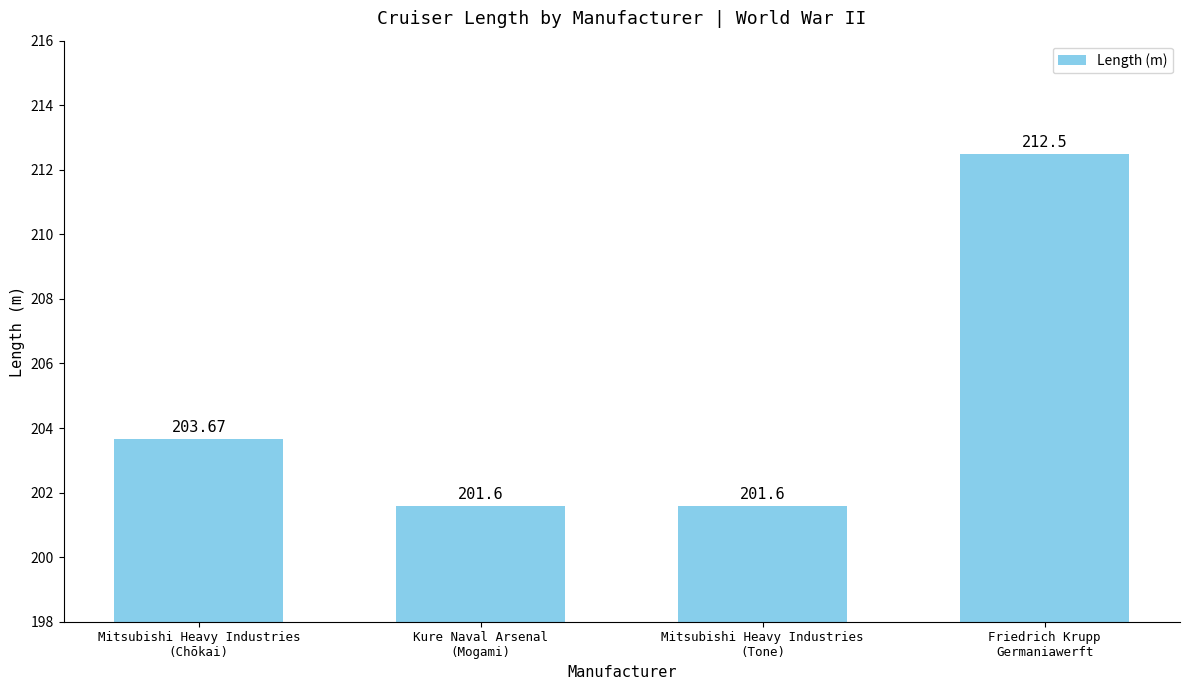

What is the ratio of the value at Mitsubishi Heavy Industries
(Chōkai) to the value at Friedrich Krupp
Germaniawerft?

1.0